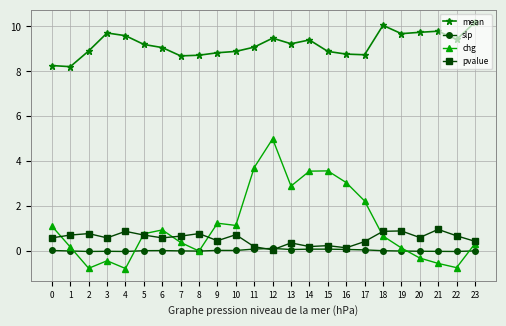

Rank the series by their maximum value, from lowest to highest.

slp, pvalue, chg, mean